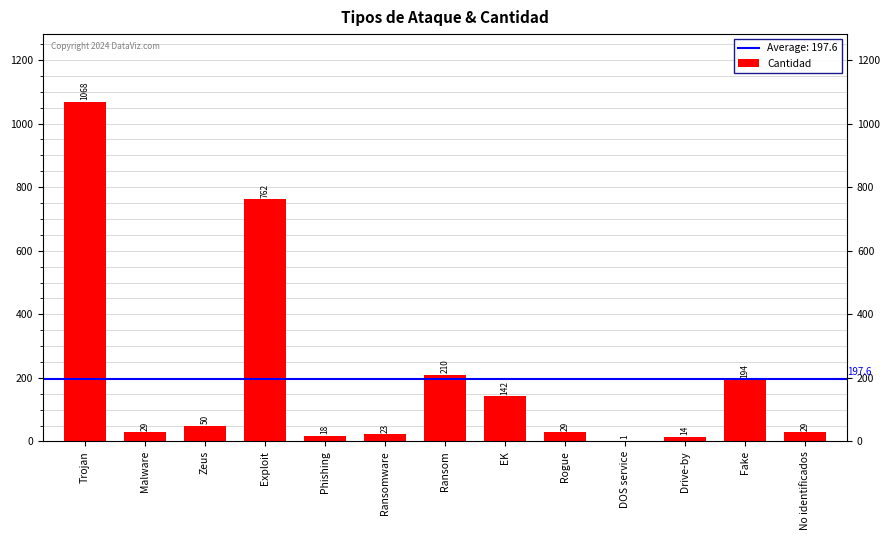

How many categories are shown in the chart?

13